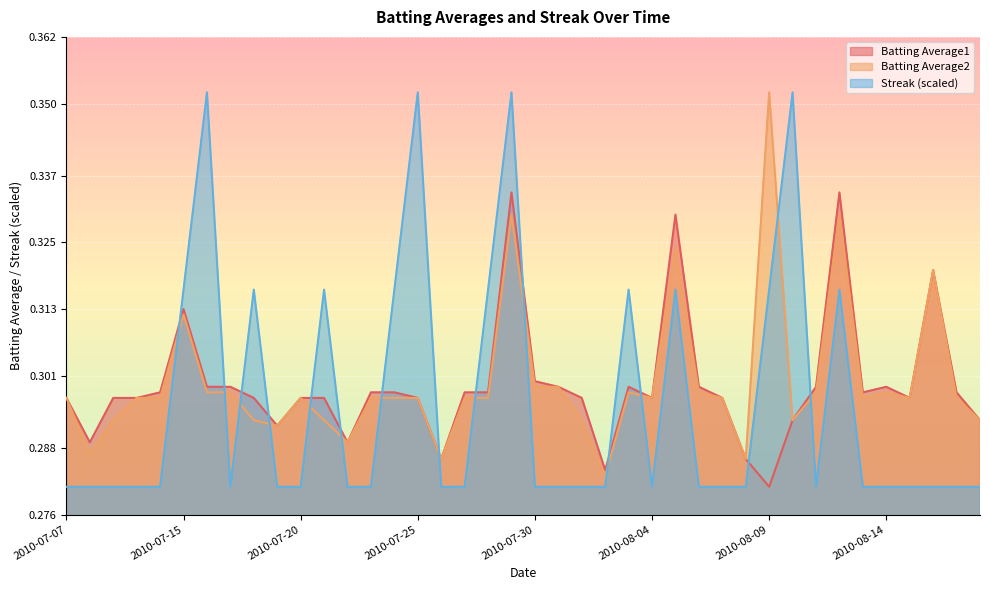

Reading left to right, transcribe all the data shown in this chart.

Batting Average1: 2010-07-07=0.3	2010-07-08=0.3	2010-07-09=0.3	2010-07-10=0.3	2010-07-11=0.3	2010-07-15=0.3	2010-07-16=0.3	2010-07-17=0.3	2010-07-18=0.3	2010-07-19=0.3	2010-07-20=0.3	2010-07-21=0.3	2010-07-22=0.3	2010-07-23=0.3	2010-07-24=0.3	2010-07-25=0.3	2010-07-26=0.3	2010-07-27=0.3	2010-07-28=0.3	2010-07-29=0.3	2010-07-30=0.3	2010-07-31=0.3	2010-08-01=0.3	2010-08-02=0.3	2010-08-03=0.3	2010-08-04=0.3	2010-08-05=0.3	2010-08-06=0.3	2010-08-07=0.3	2010-08-08=0.3	2010-08-09=0.3	2010-08-10=0.3	2010-08-11=0.3	2010-08-12=0.3	2010-08-13=0.3	2010-08-14=0.3	2010-08-15=0.3	2010-08-16=0.3	2010-08-17=0.3	2010-08-18=0.3
Batting Average2: 2010-07-07=0.3	2010-07-08=0.3	2010-07-09=0.3	2010-07-10=0.3	2010-07-11=0.3	2010-07-15=0.3	2010-07-16=0.3	2010-07-17=0.3	2010-07-18=0.3	2010-07-19=0.3	2010-07-20=0.3	2010-07-21=0.3	2010-07-22=0.3	2010-07-23=0.3	2010-07-24=0.3	2010-07-25=0.3	2010-07-26=0.3	2010-07-27=0.3	2010-07-28=0.3	2010-07-29=0.3	2010-07-30=0.3	2010-07-31=0.3	2010-08-01=0.3	2010-08-02=0.3	2010-08-03=0.3	2010-08-04=0.3	2010-08-05=0.3	2010-08-06=0.3	2010-08-07=0.3	2010-08-08=0.3	2010-08-09=0.4	2010-08-10=0.3	2010-08-11=0.3	2010-08-12=0.3	2010-08-13=0.3	2010-08-14=0.3	2010-08-15=0.3	2010-08-16=0.3	2010-08-17=0.3	2010-08-18=0.3
Streak: 2010-07-07=0.3	2010-07-08=0.3	2010-07-09=0.3	2010-07-10=0.3	2010-07-11=0.3	2010-07-15=0.3	2010-07-16=0.4	2010-07-17=0.3	2010-07-18=0.3	2010-07-19=0.3	2010-07-20=0.3	2010-07-21=0.3	2010-07-22=0.3	2010-07-23=0.3	2010-07-24=0.3	2010-07-25=0.4	2010-07-26=0.3	2010-07-27=0.3	2010-07-28=0.3	2010-07-29=0.4	2010-07-30=0.3	2010-07-31=0.3	2010-08-01=0.3	2010-08-02=0.3	2010-08-03=0.3	2010-08-04=0.3	2010-08-05=0.3	2010-08-06=0.3	2010-08-07=0.3	2010-08-08=0.3	2010-08-09=0.3	2010-08-10=0.4	2010-08-11=0.3	2010-08-12=0.3	2010-08-13=0.3	2010-08-14=0.3	2010-08-15=0.3	2010-08-16=0.3	2010-08-17=0.3	2010-08-18=0.3